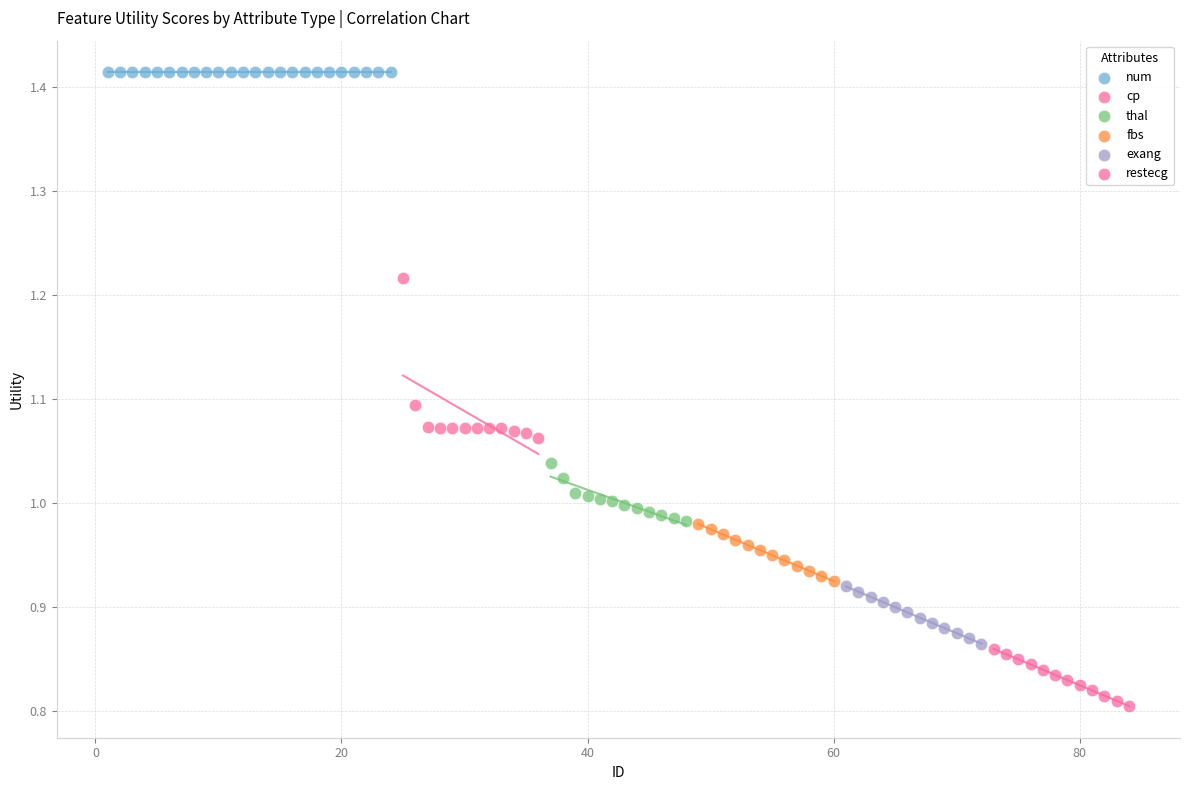

Which series contains the highest Y value?

num